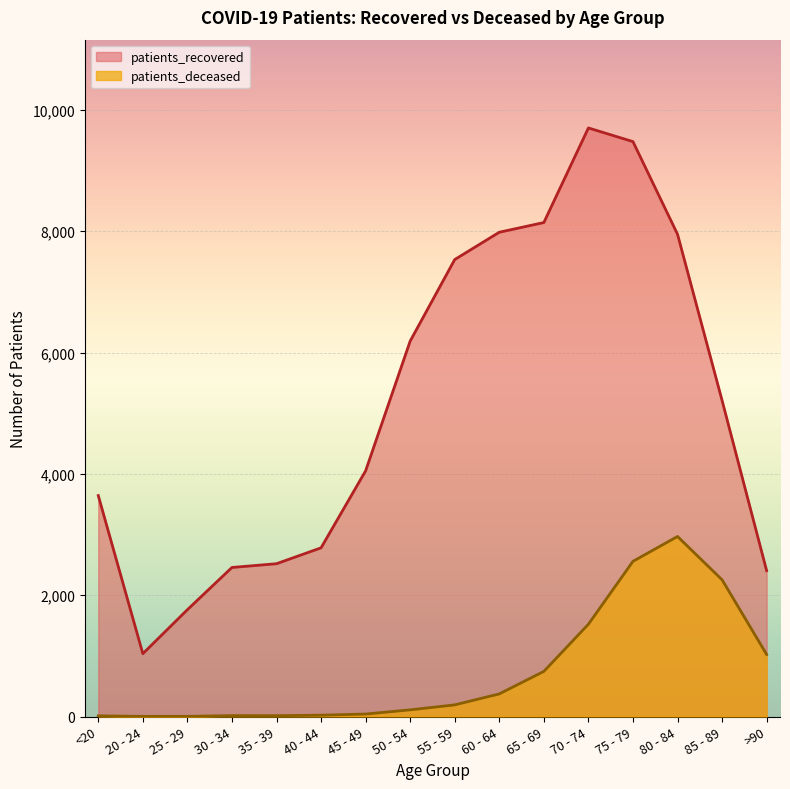

What is the label of the 7th point from the left?

45 - 49